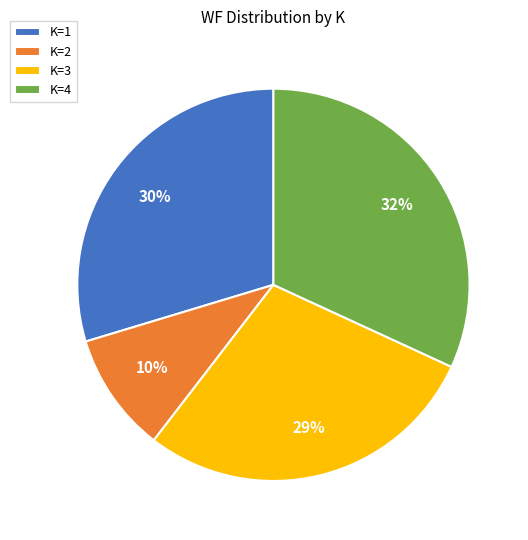

Is it true that K=3 is 14% of the pie?

False